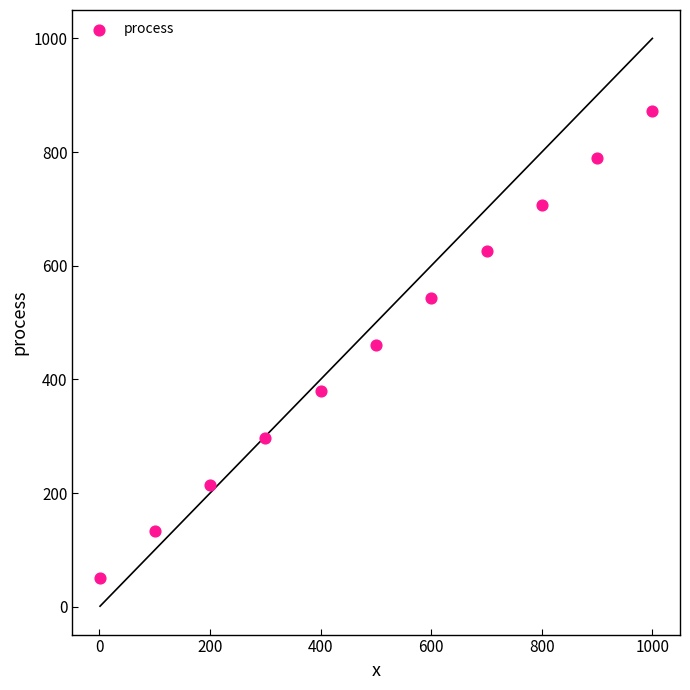

What is the range of X values (max minus min)?

999.0